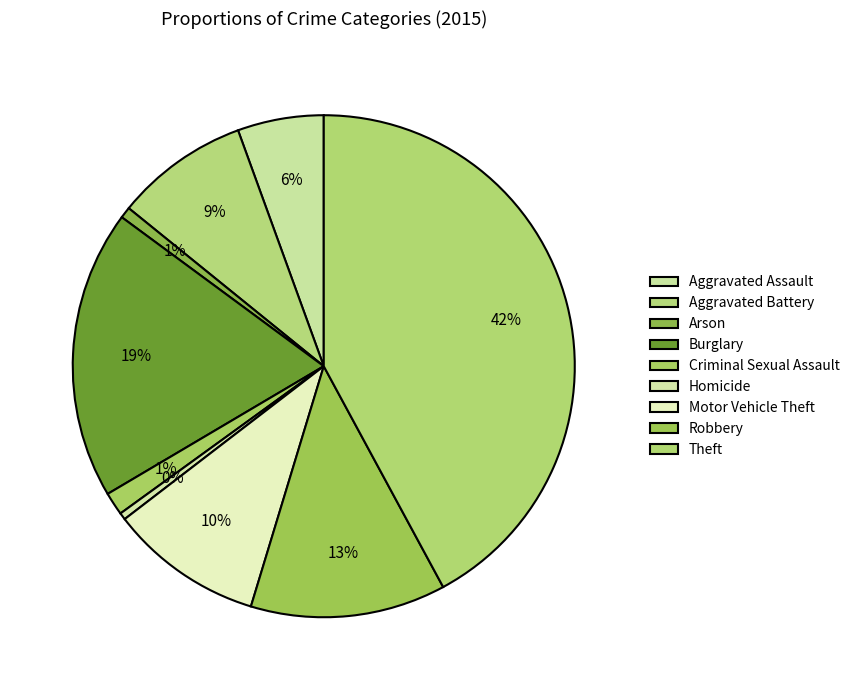

How many slices are in this pie chart?

9